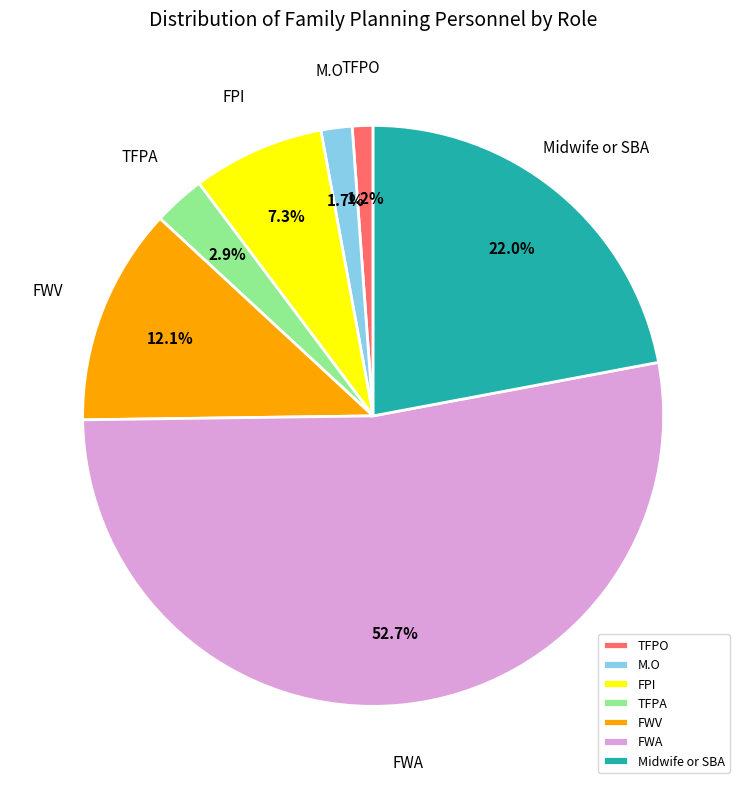

Is FWA the majority of the pie?

Yes